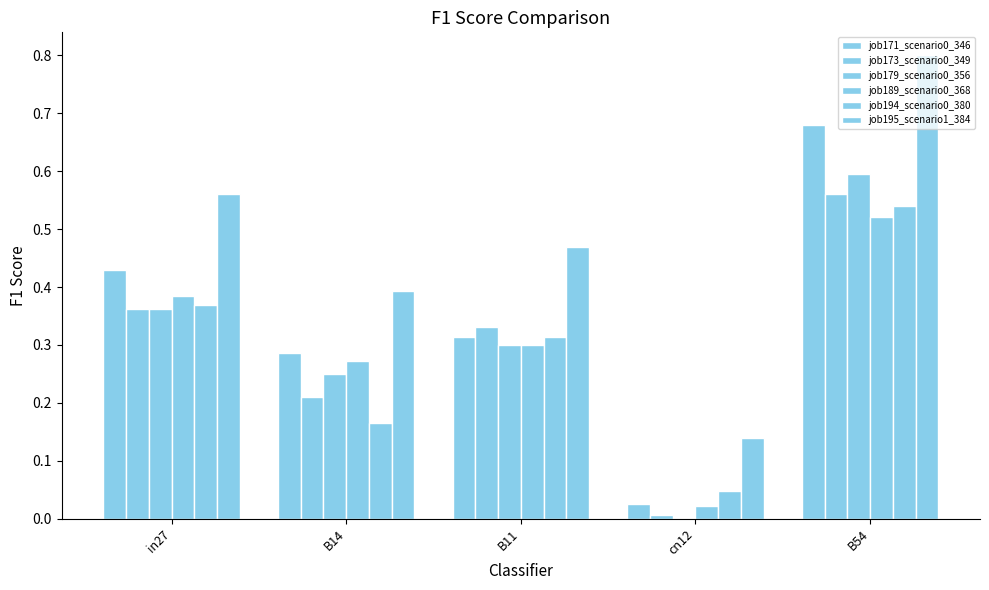

What is the label of the 1st bar from the right?

B54